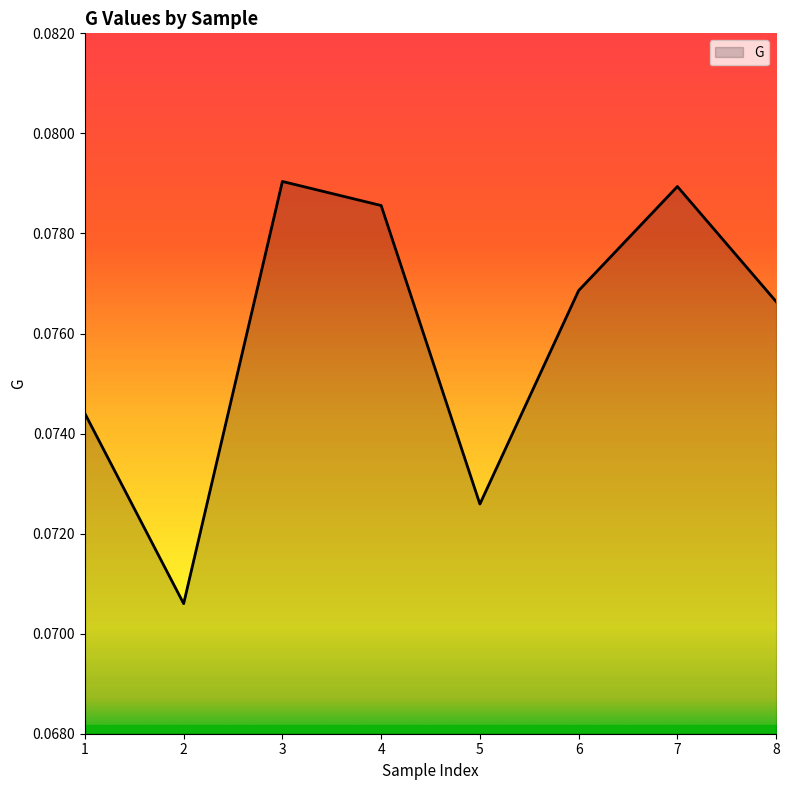

True or false: the data shows 0.0 at 7.

False